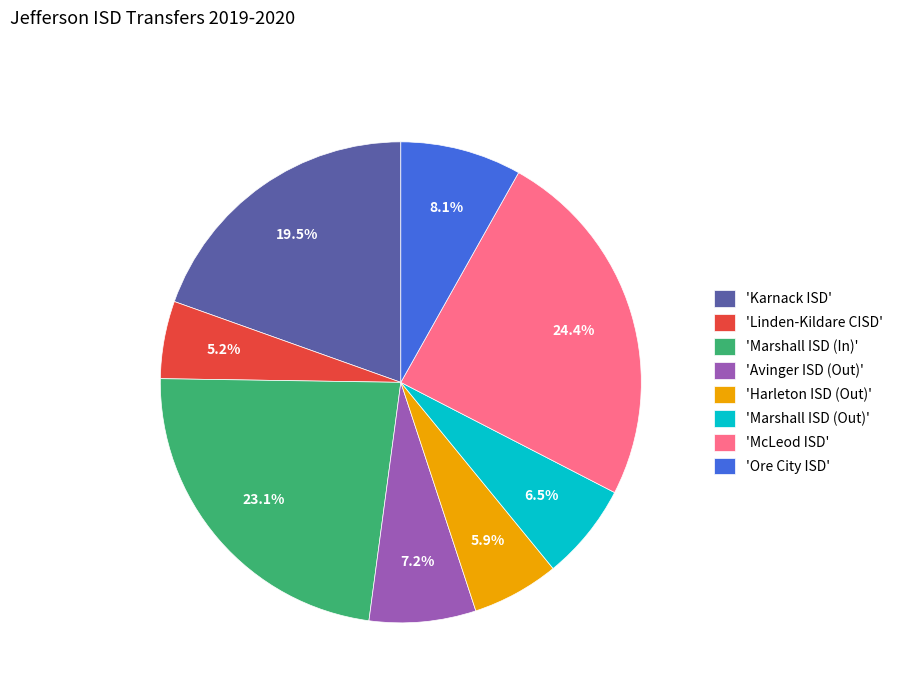

Rank the categories by value from highest to lowest.

'McLeod ISD', 'Marshall ISD (In)', 'Karnack ISD', 'Ore City ISD', 'Avinger ISD (Out)', 'Marshall ISD (Out)', 'Harleton ISD (Out)', 'Linden-Kildare CISD'